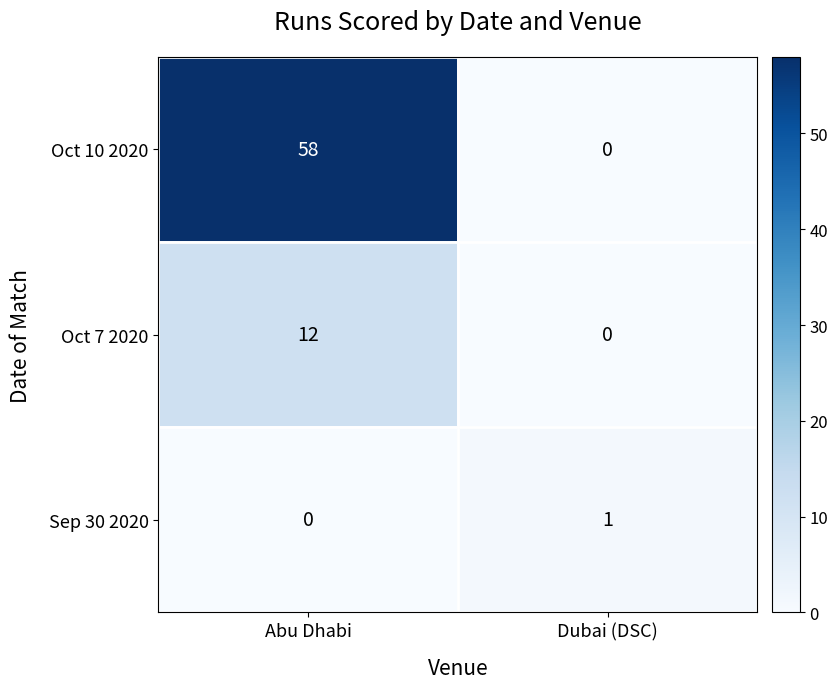

At how many categories does at least one series exceed 13?

1